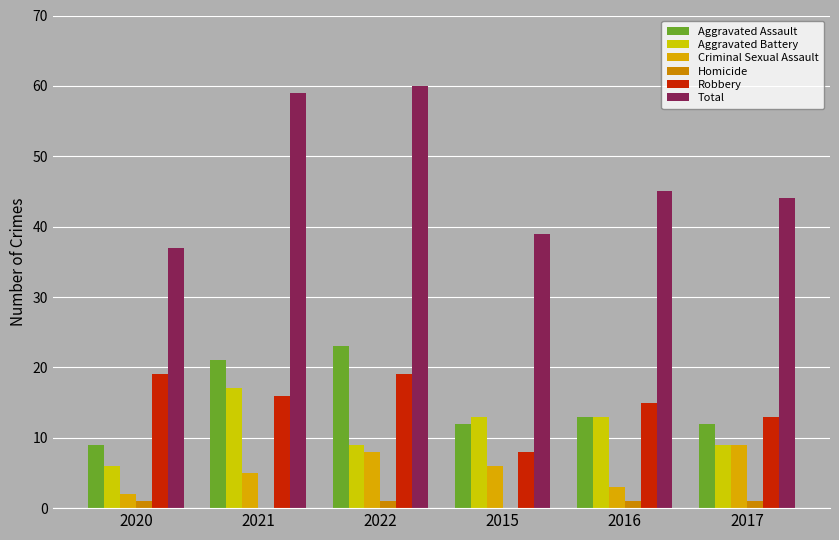

At 2022, list the series in order from smallest to largest.

Homicide, Criminal Sexual Assault, Aggravated Battery, Robbery, Aggravated Assault, Total